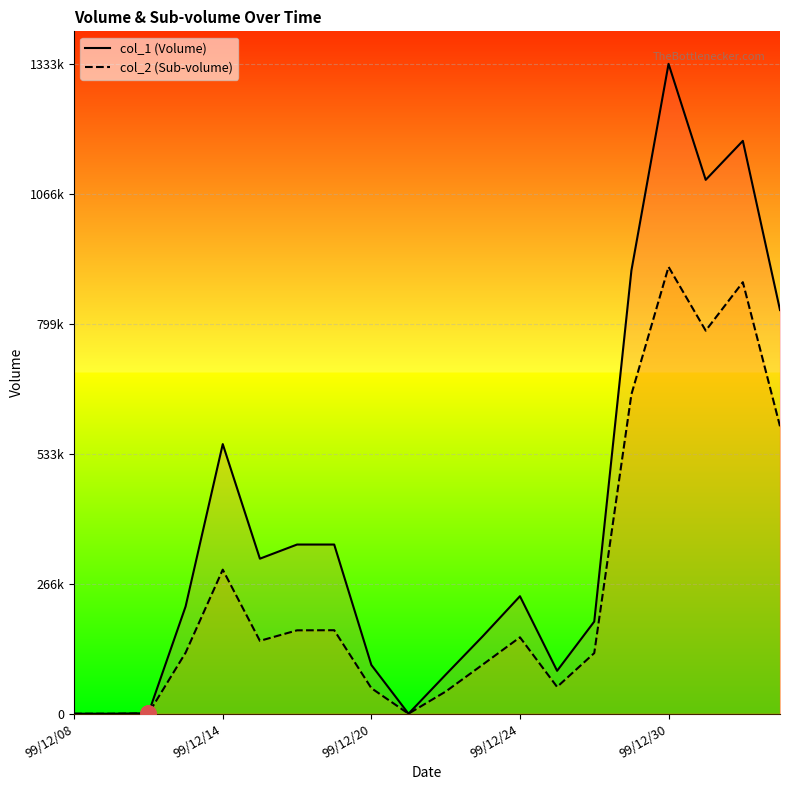

Which series has the widest spread of Y values?

col_1